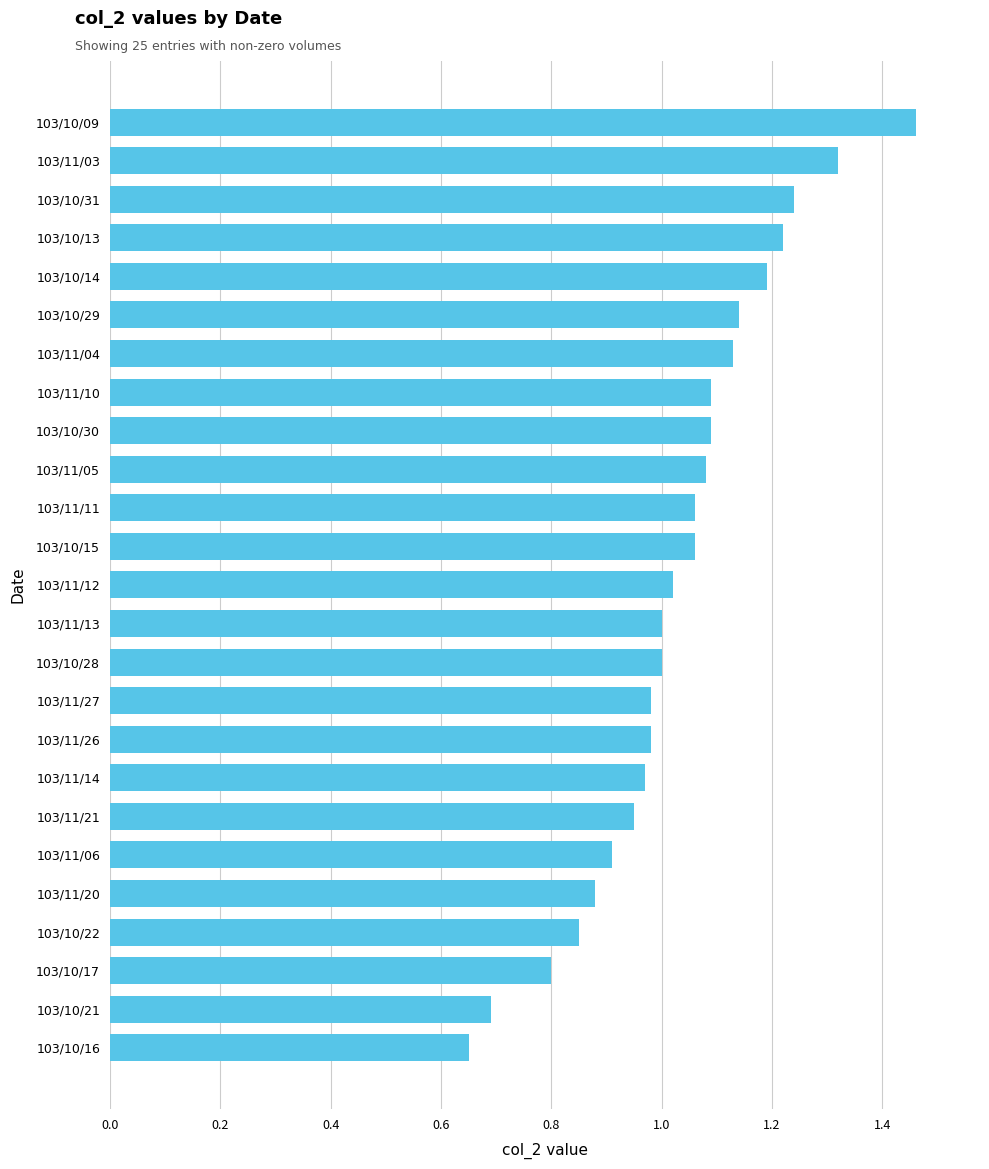

Between 103/10/16 and 103/10/31, which is larger?

103/10/31